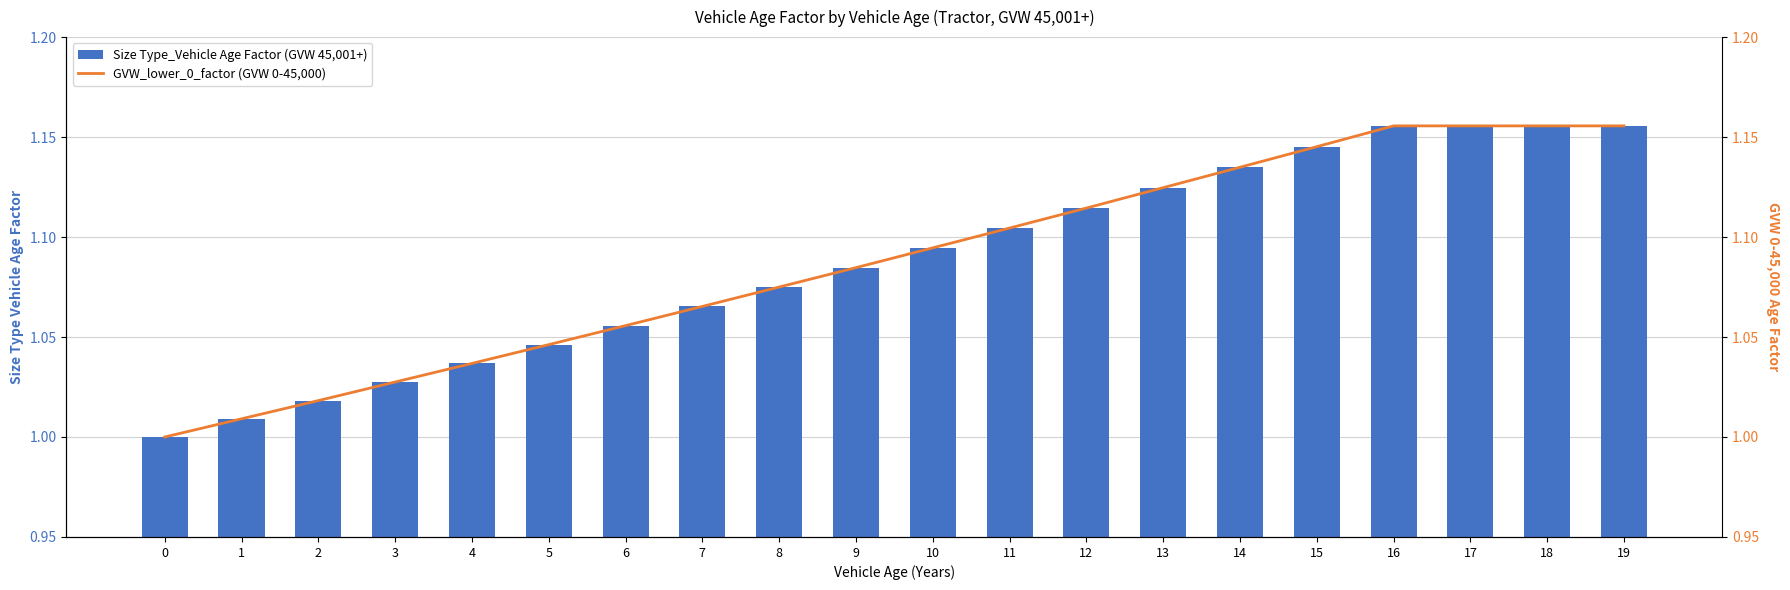

What is the sum of the GVW_lower_0_factor (GVW 0-45,000) values at 9 and 13?

2.2